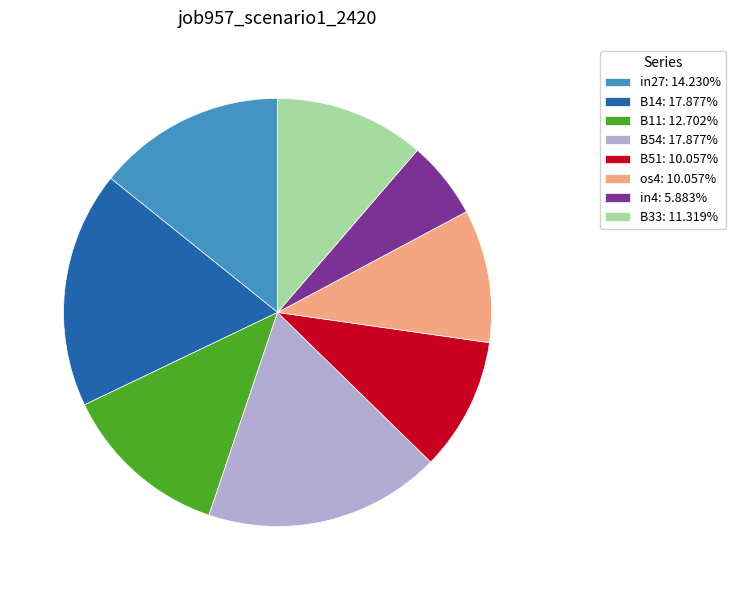

What is the ratio of the value at B51: 10.057% to the value at B33: 11.319%?

0.9